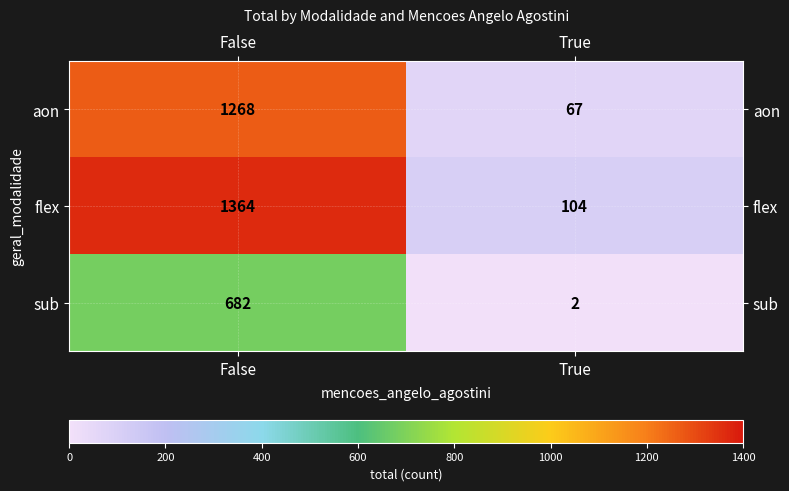

At which category is the sum across all series the highest?

False